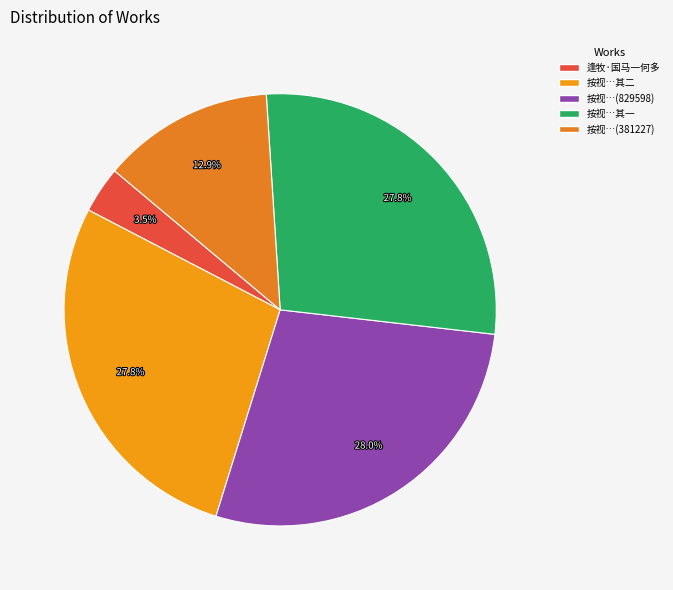

How many slices are in this pie chart?

5